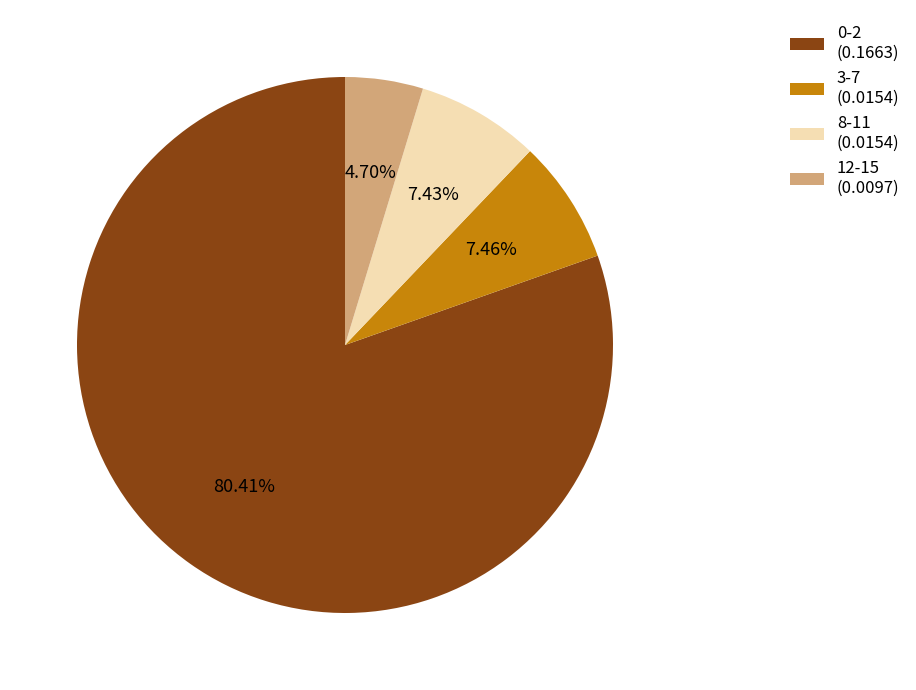

To the nearest percent, what is the combined percentage of 8-11 and 3-7?

15%